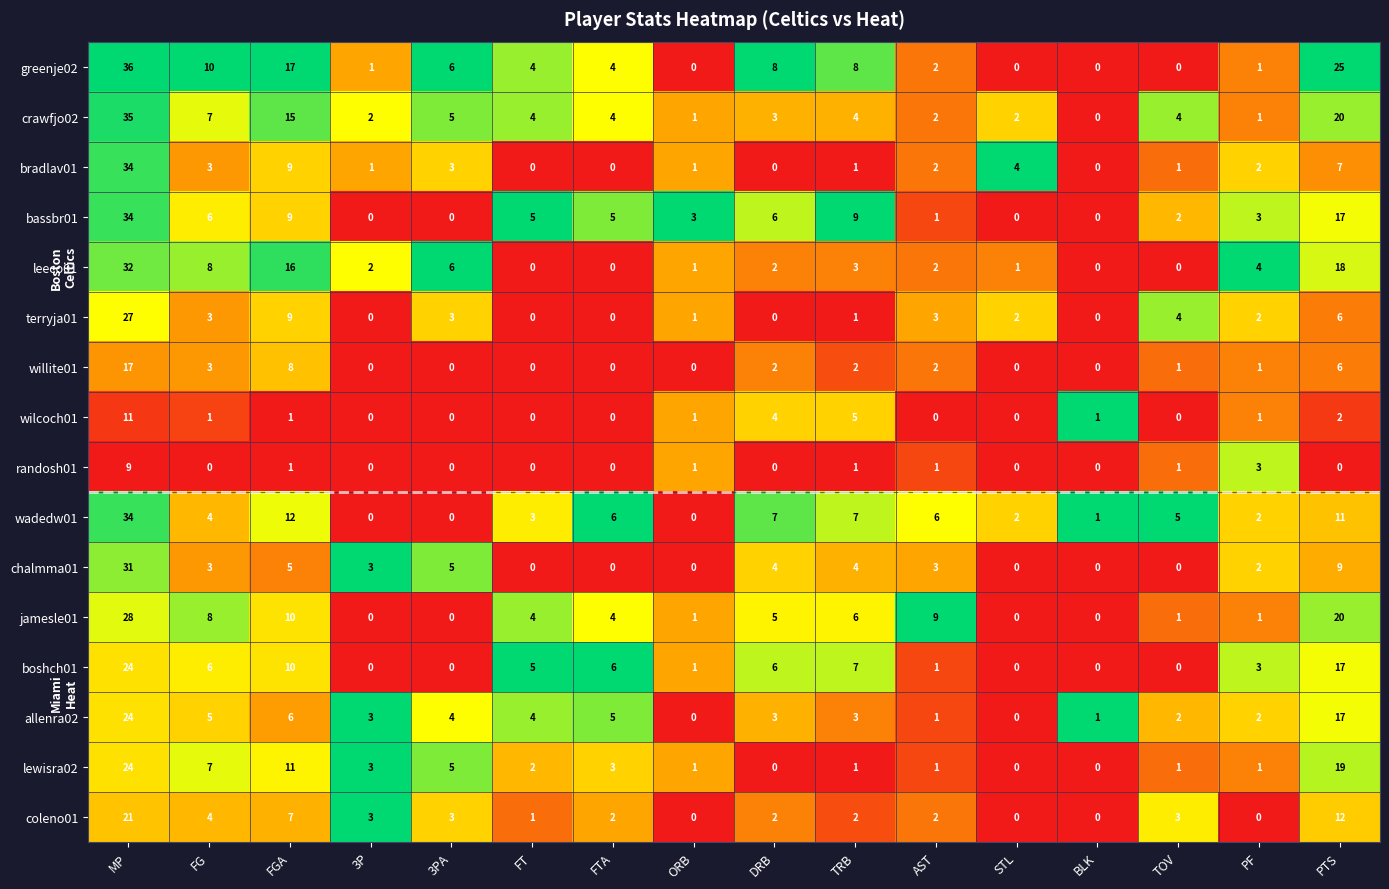

The jamesle01 series shows 1 at FTA. True or false?

False